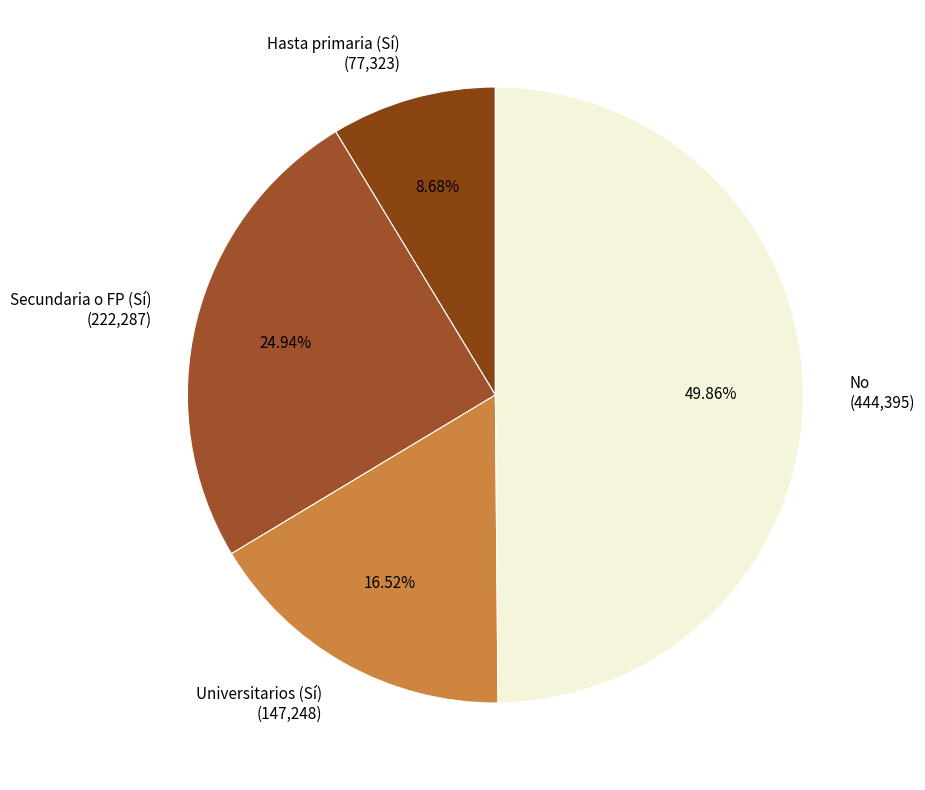

To the nearest percent, what is the difference between the No and Hasta primaria (Sí) slice percentages?

41%